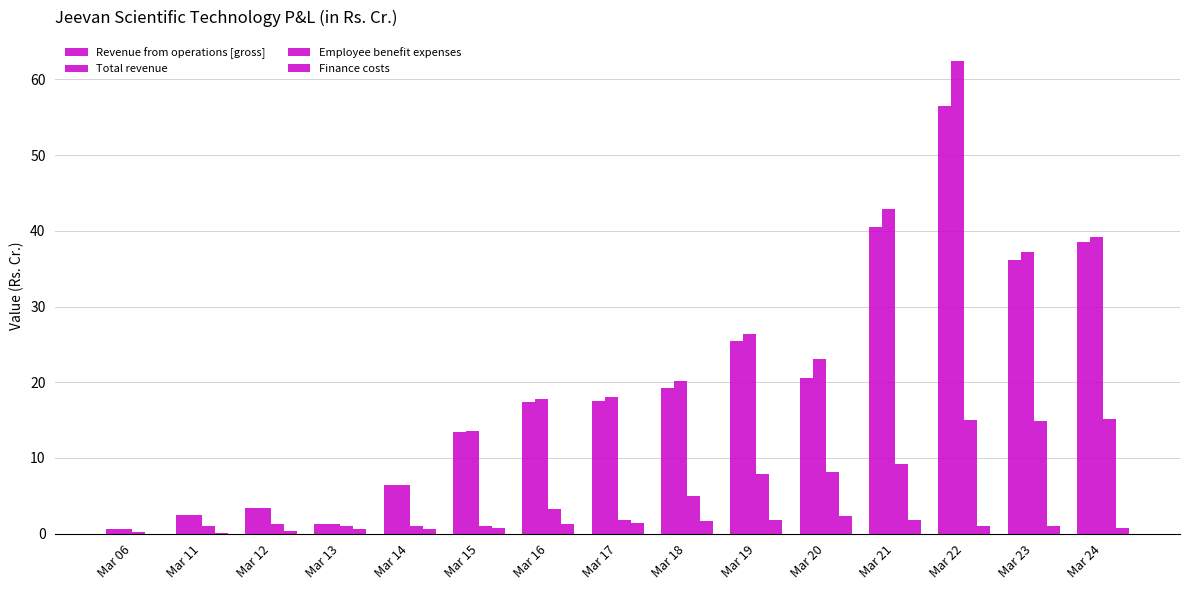

What value does the Finance costs series have at Mar 14?

0.7